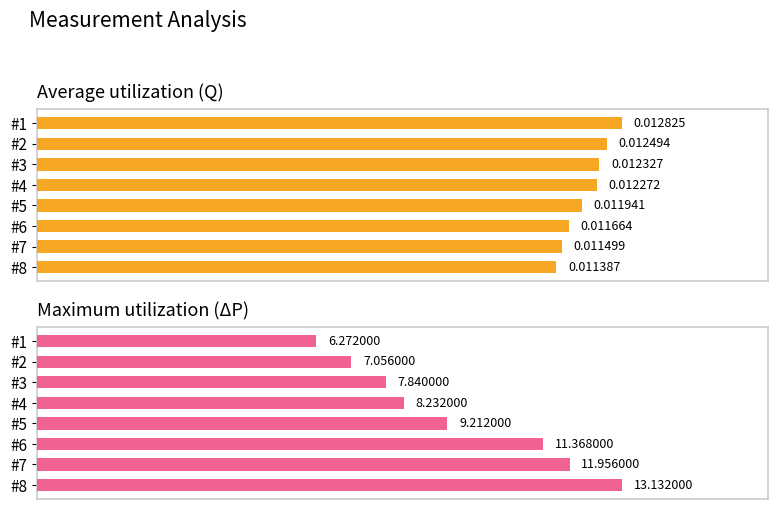

What is the average value of the Maximum utilization (ΔP) series?

9.4